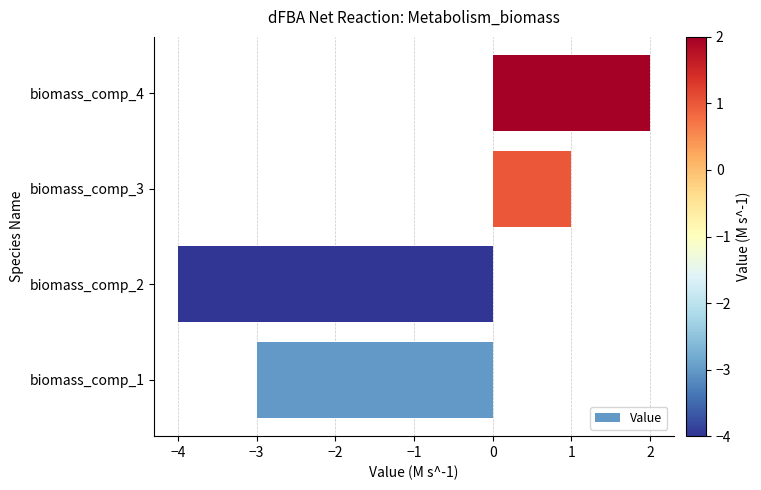

How many values are below 1?

2